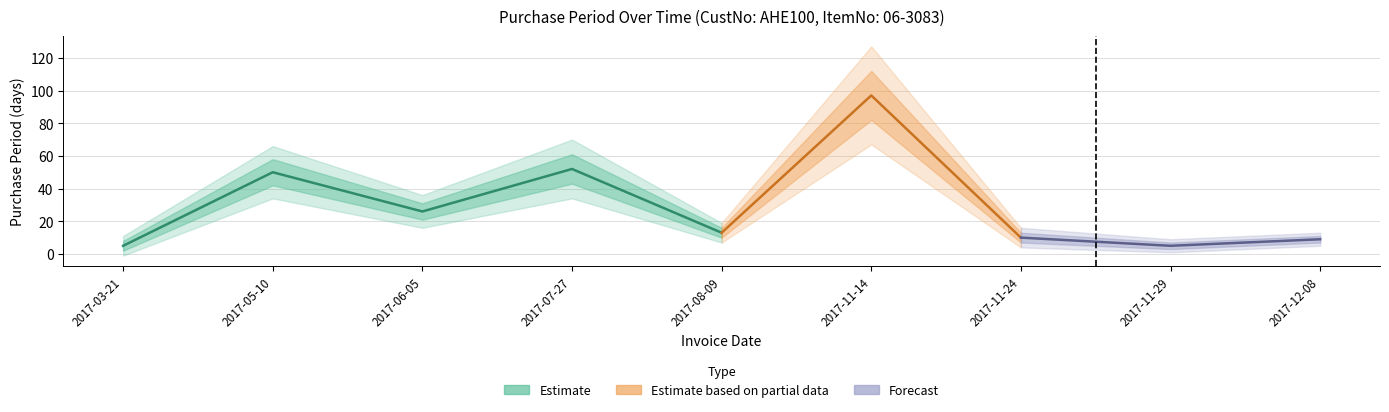

What is the value of the 2nd point from the left?

50